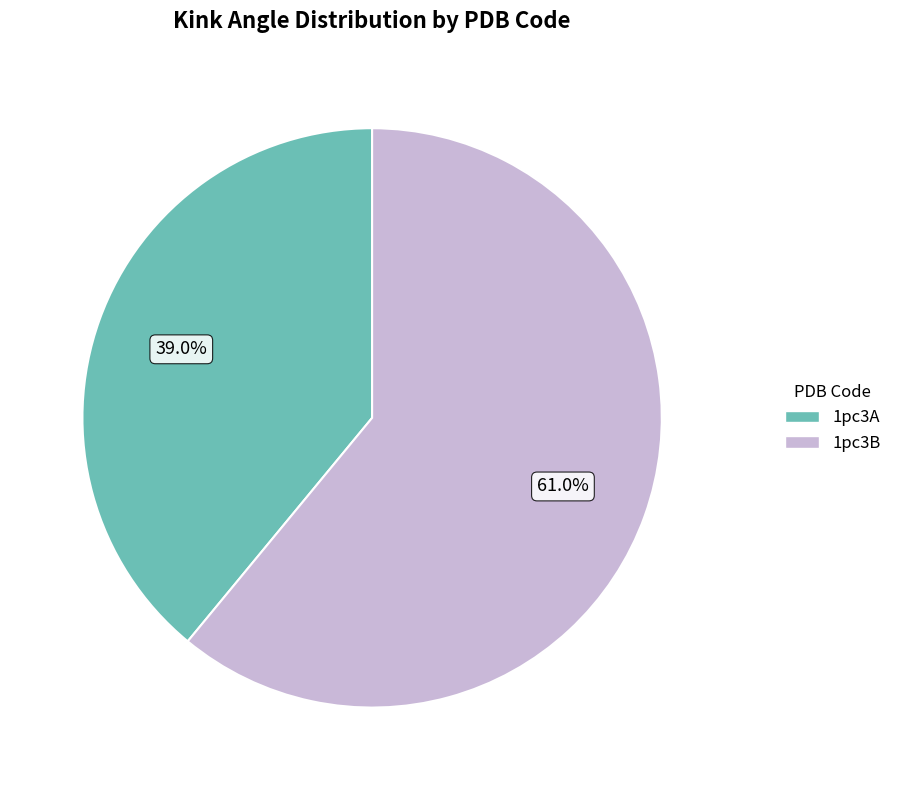

What percentage is NOT represented by 1pc3A?

61.0%